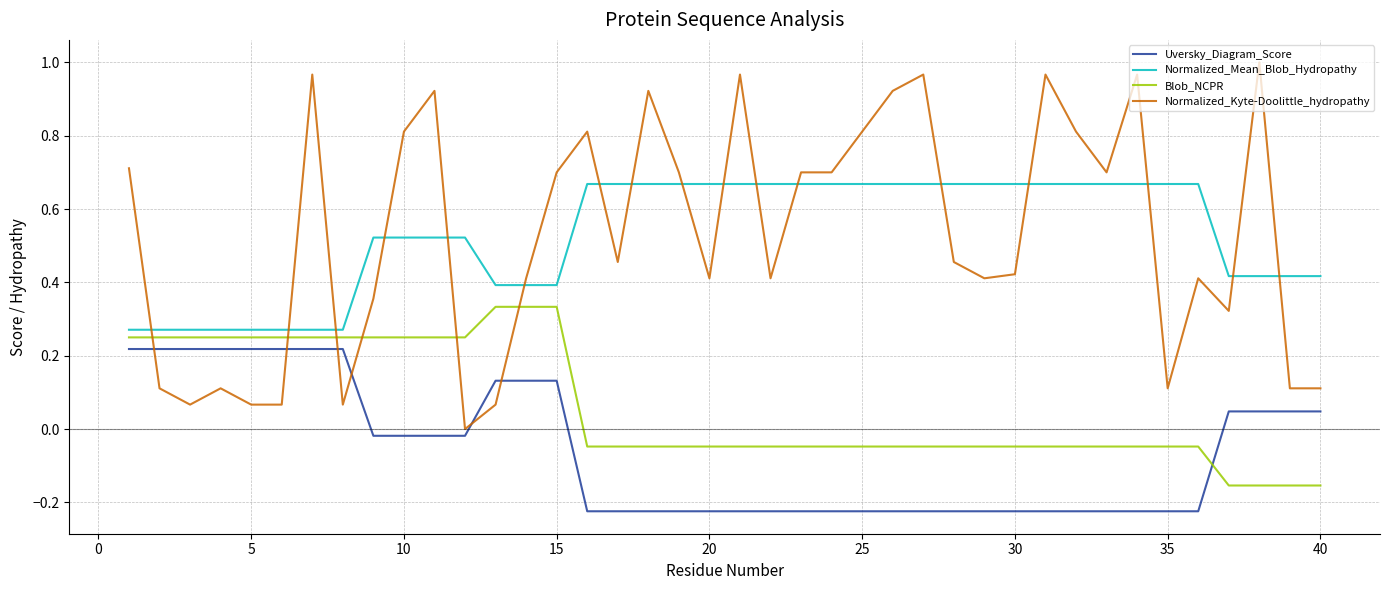

True or false: Uversky_Diagram_Score and Normalized_Mean_Blob_Hydropathy intersect in this chart.

False